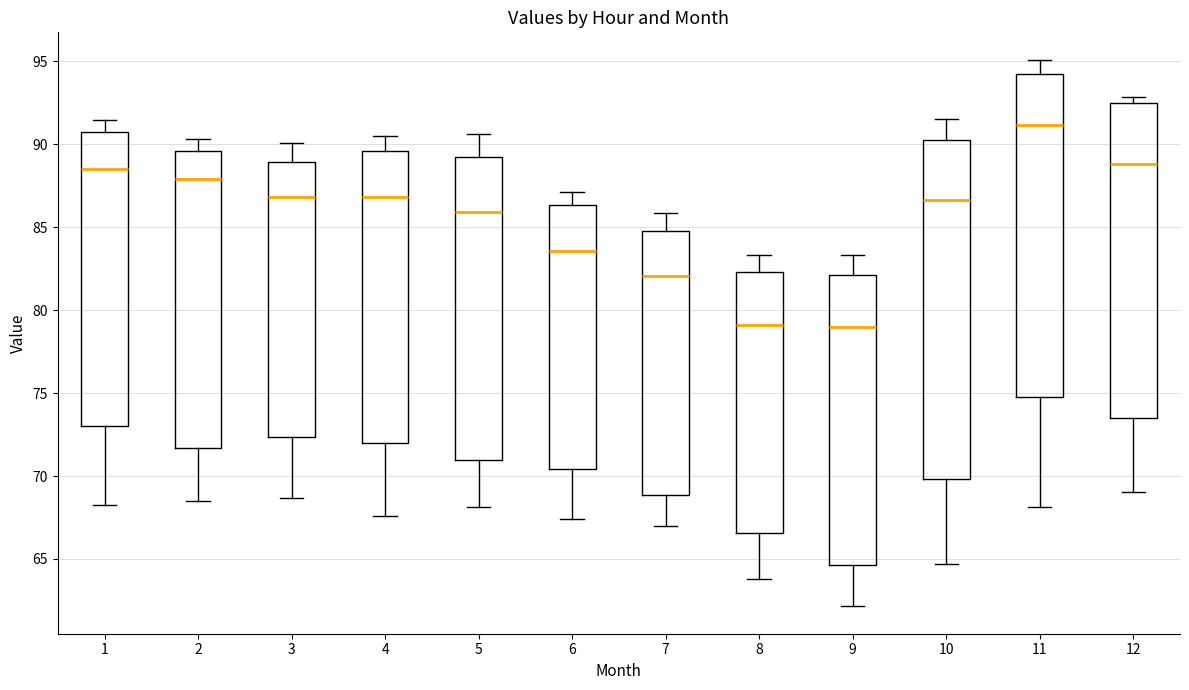

Which box is the tallest, from its lower edge to its upper edge?

10